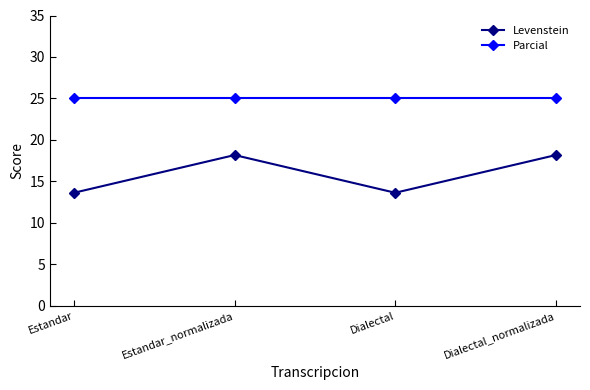

Reading left to right, list all the values displayed in this chart.

Levenstein: Estandar=13.6	Estandar_normalizada=18.2	Dialectal=13.6	Dialectal_normalizada=18.2
Parcial: Estandar=25.0	Estandar_normalizada=25.0	Dialectal=25.0	Dialectal_normalizada=25.0